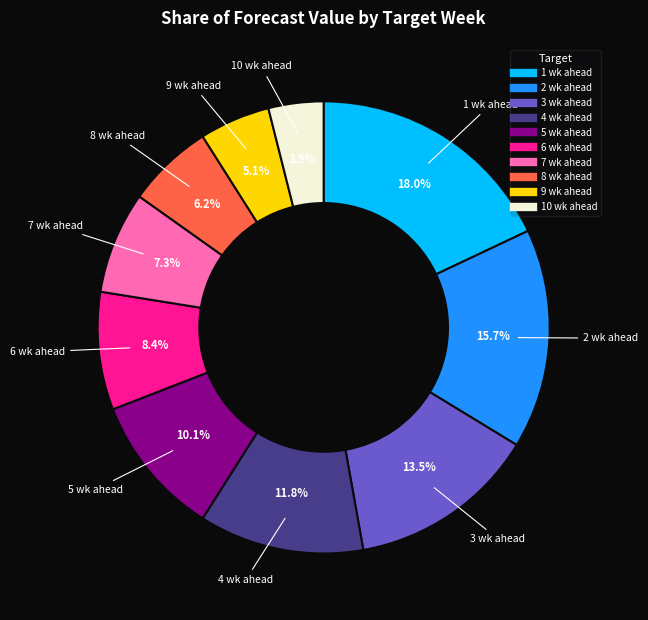

The 4 wk ahead slice represents 12% of the pie. True or false?

True